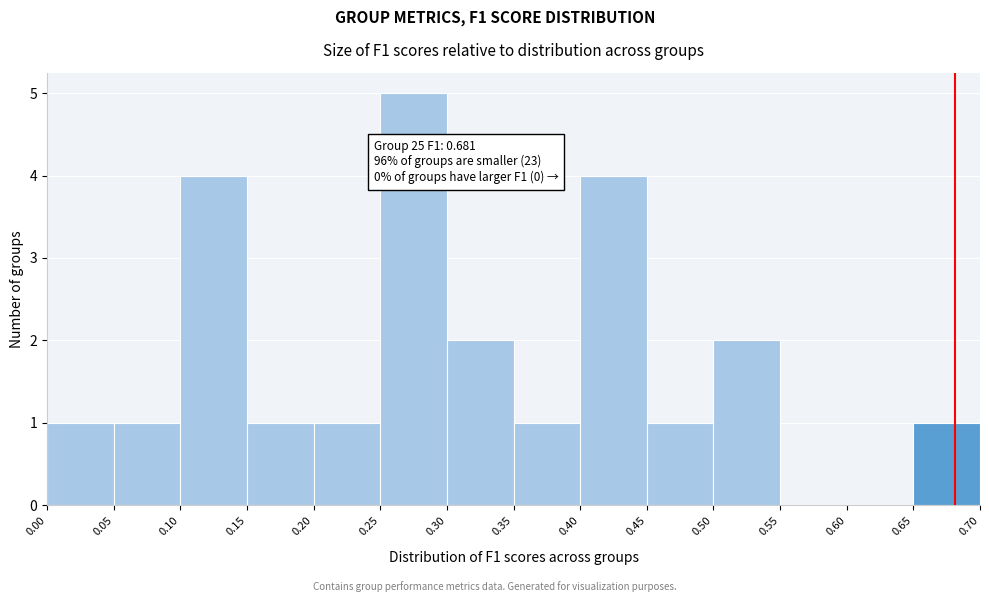

Which range on the x-axis has the tallest bar?

0.25 to 0.30